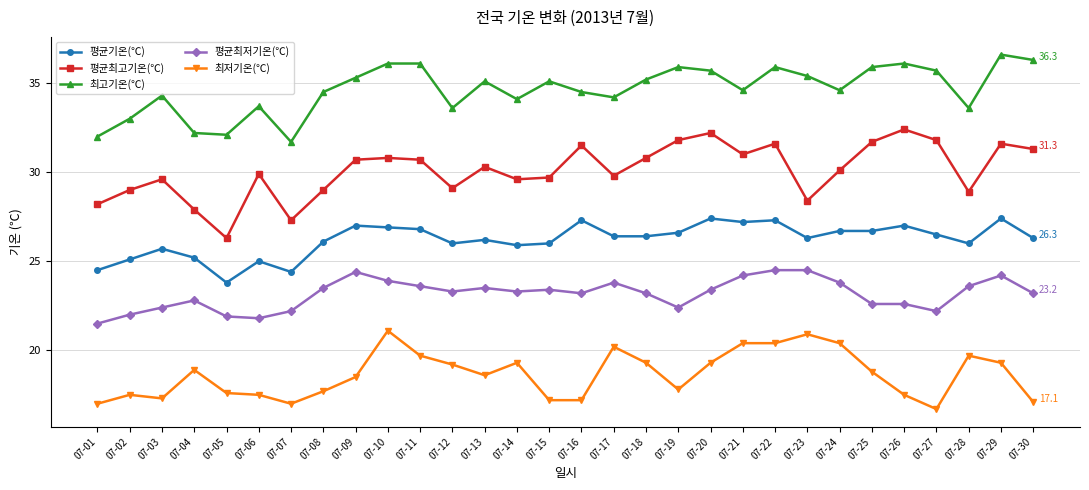

Which series changed the most between 07-15 and 07-25?

평균최고기온(℃)